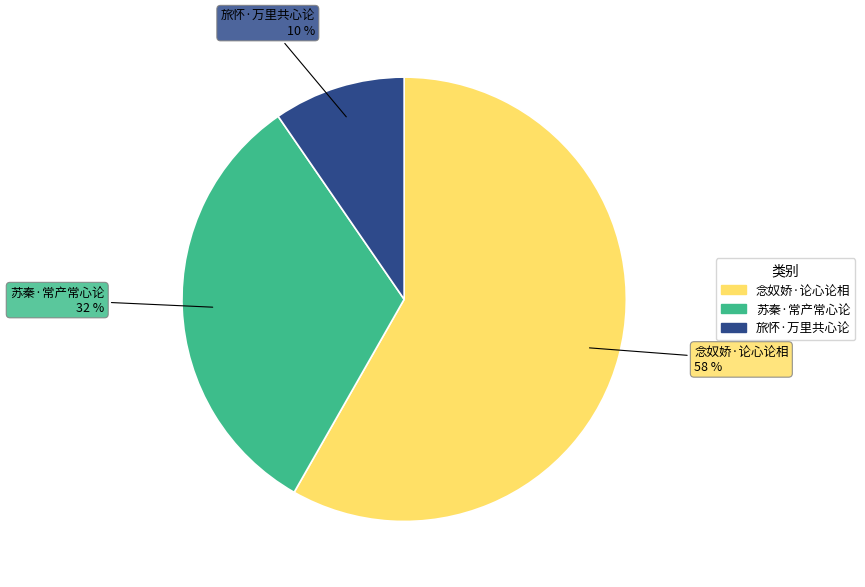

To the nearest percent, what is the average slice percentage?

33%